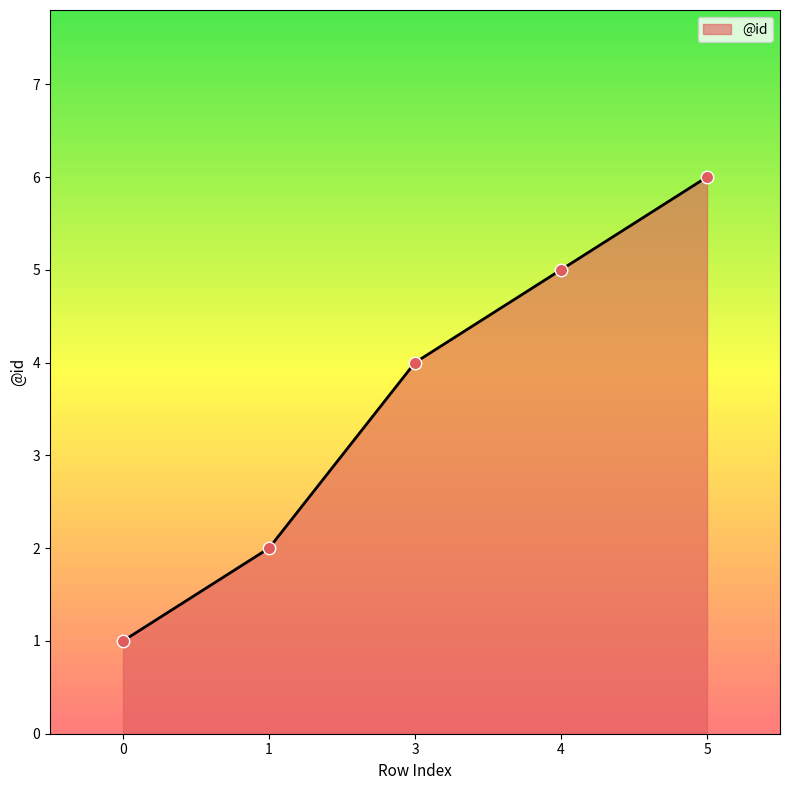

What is the change in value from 1 to 3?

+2